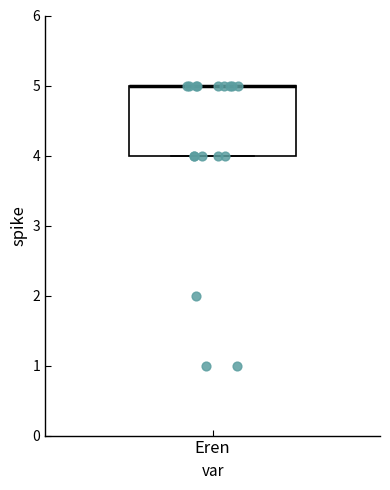

Transcribe this box plot: give where the median line is, the range the box spans, and where the two whiskers end, as read against the y-axis. The values are not printed on the chart, so give them approximately, as read against the axis.

median 5 (drawn on the box's upper edge), box 4 to 5, whiskers 4 to 5